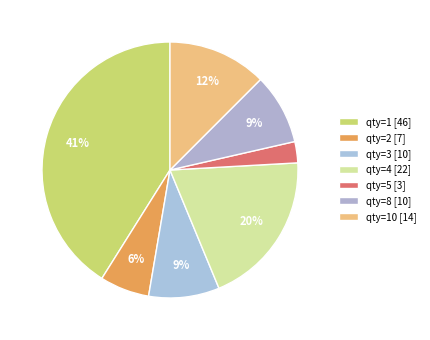

How many slices are in this pie chart?

7